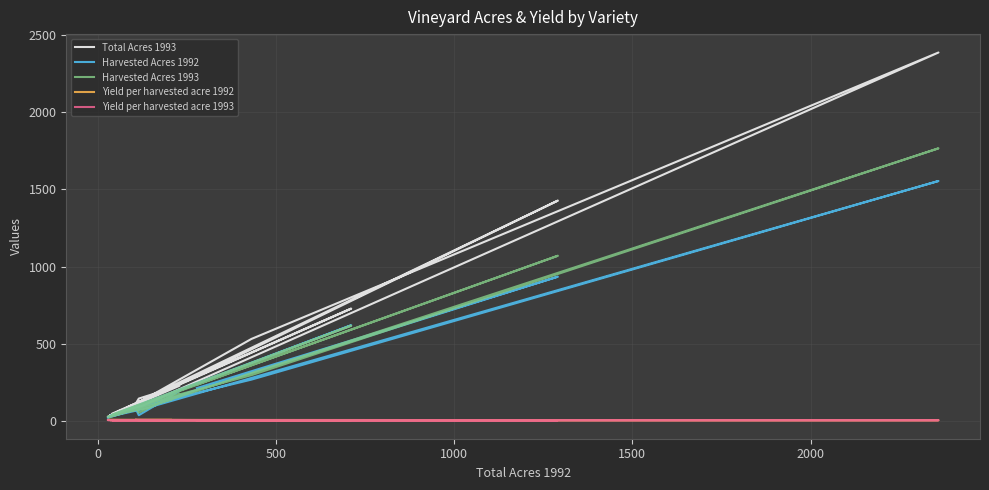

True or false: Harvested Acres 1993 and Yield per harvested acre 1993 cross at least once.

False